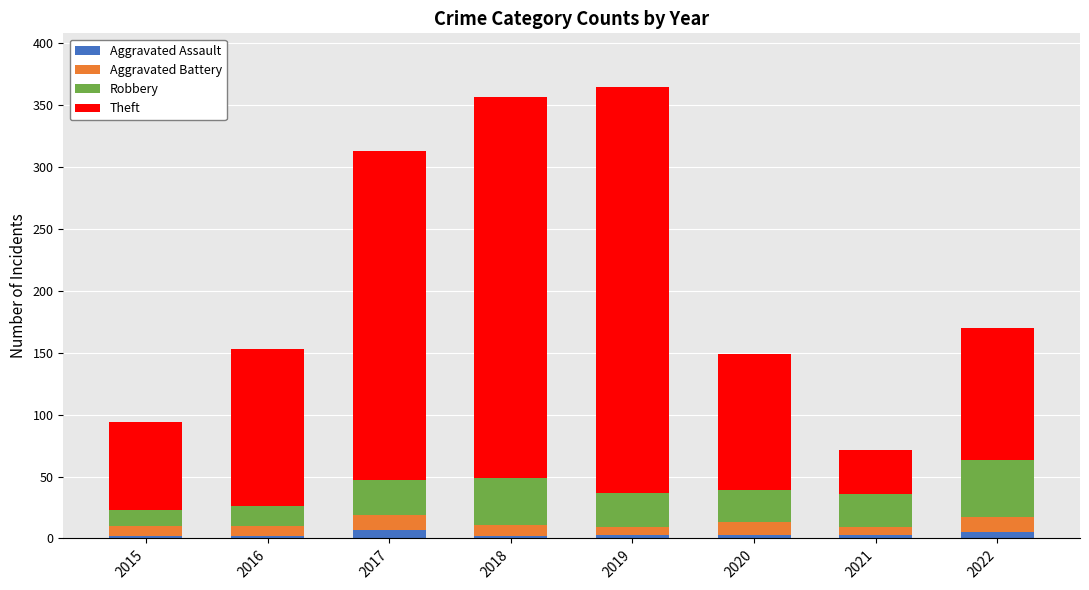

What is the average value of the Aggravated Assault series?

3